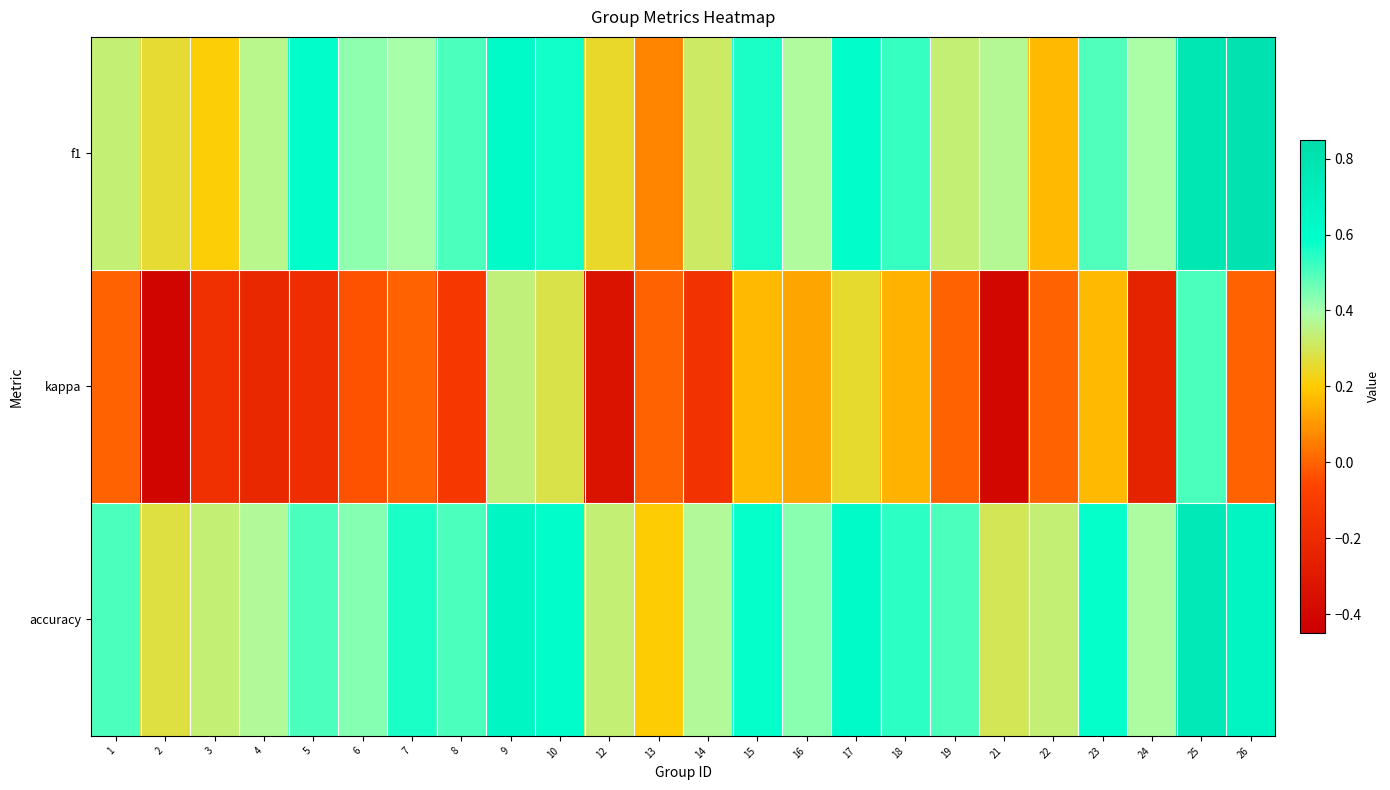

Reading left to right, what are all the values shown in this chart?

f1: 1=0.3	2=0.3	3=0.2	4=0.4	5=0.6	6=0.4	7=0.4	8=0.5	9=0.6	10=0.6	12=0.2	13=0.1	14=0.3	15=0.6	16=0.4	17=0.6	18=0.5	19=0.3	21=0.4	22=0.2	23=0.5	24=0.4	25=0.8	26=0.8
kappa: 1=0.0	2=-0.4	3=-0.2	4=-0.2	5=-0.2	6=-0.0	7=0.0	8=-0.1	9=0.3	10=0.3	12=-0.3	13=0.0	14=-0.2	15=0.2	16=0.1	17=0.3	18=0.2	19=0.0	21=-0.4	22=0.0	23=0.2	24=-0.2	25=0.5	26=0.0
accuracy: 1=0.5	2=0.3	3=0.3	4=0.4	5=0.5	6=0.4	7=0.6	8=0.5	9=0.6	10=0.6	12=0.3	13=0.2	14=0.4	15=0.6	16=0.4	17=0.6	18=0.5	19=0.5	21=0.3	22=0.3	23=0.6	24=0.4	25=0.8	26=0.7